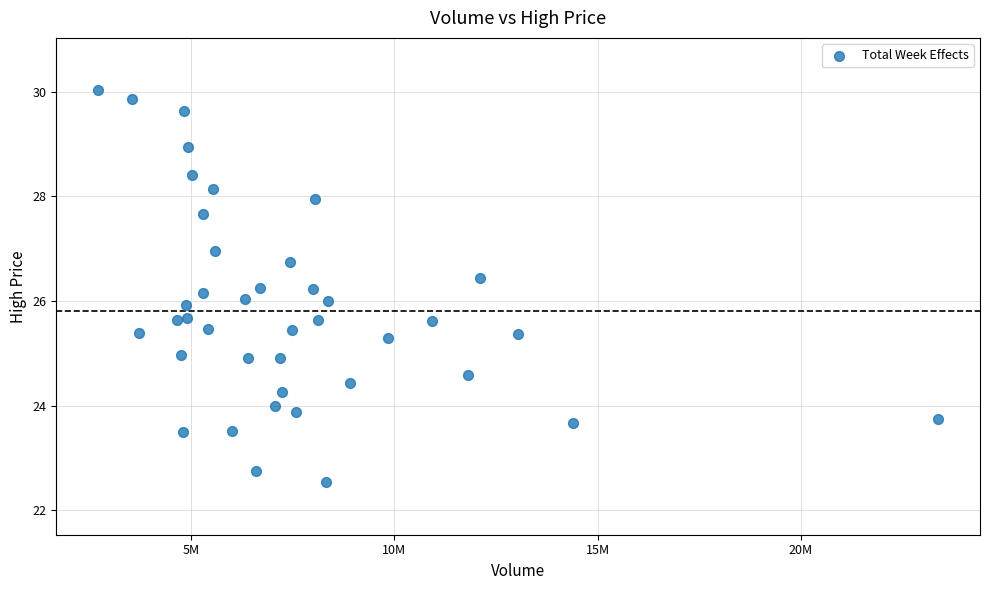

What is the range of X values (max minus min)?

20650141.0